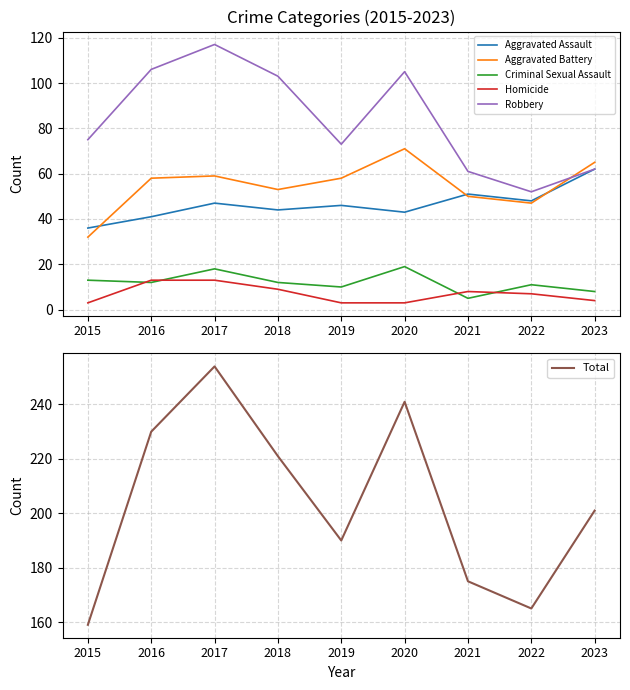

Reading left to right, transcribe all the data shown in this chart.

Aggravated Assault: 2015=36	2016=41	2017=47	2018=44	2019=46	2020=43	2021=51	2022=48	2023=62
Aggravated Battery: 2015=32	2016=58	2017=59	2018=53	2019=58	2020=71	2021=50	2022=47	2023=65
Criminal Sexual Assault: 2015=13	2016=12	2017=18	2018=12	2019=10	2020=19	2021=5	2022=11	2023=8
Homicide: 2015=3	2016=13	2017=13	2018=9	2019=3	2020=3	2021=8	2022=7	2023=4
Robbery: 2015=75	2016=106	2017=117	2018=103	2019=73	2020=105	2021=61	2022=52	2023=62
Total: 2015=159	2016=230	2017=254	2018=221	2019=190	2020=241	2021=175	2022=165	2023=201